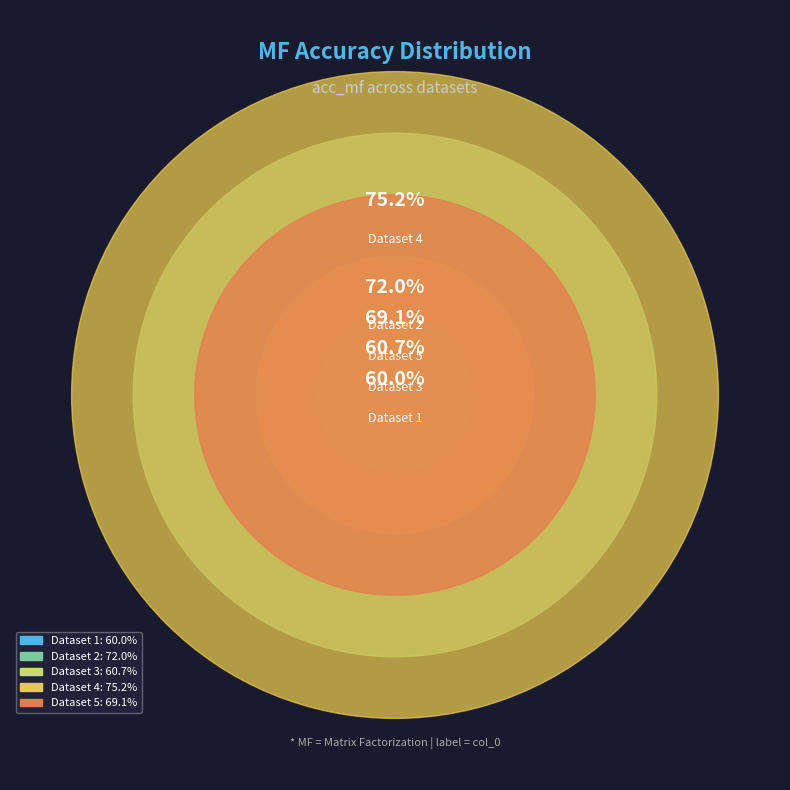

Combined, what portion of the pie is 5 and 4?

42.8%